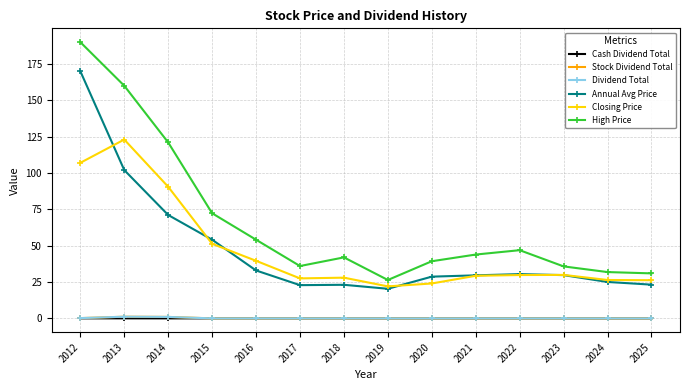

What is the total value across all series at 2022?

107.2